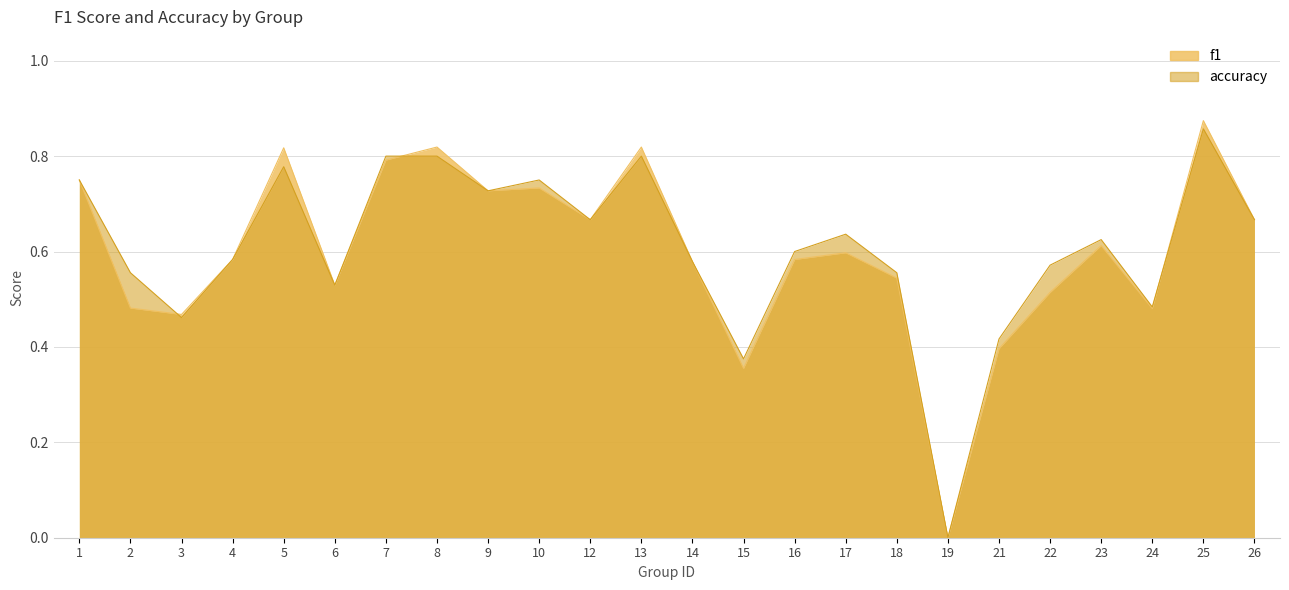

Which series has the largest total across all categories?

accuracy